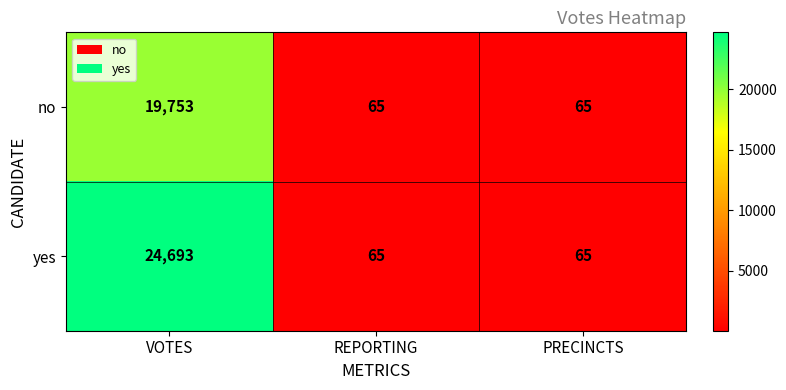

The yes series shows 24693 at VOTES. True or false?

True